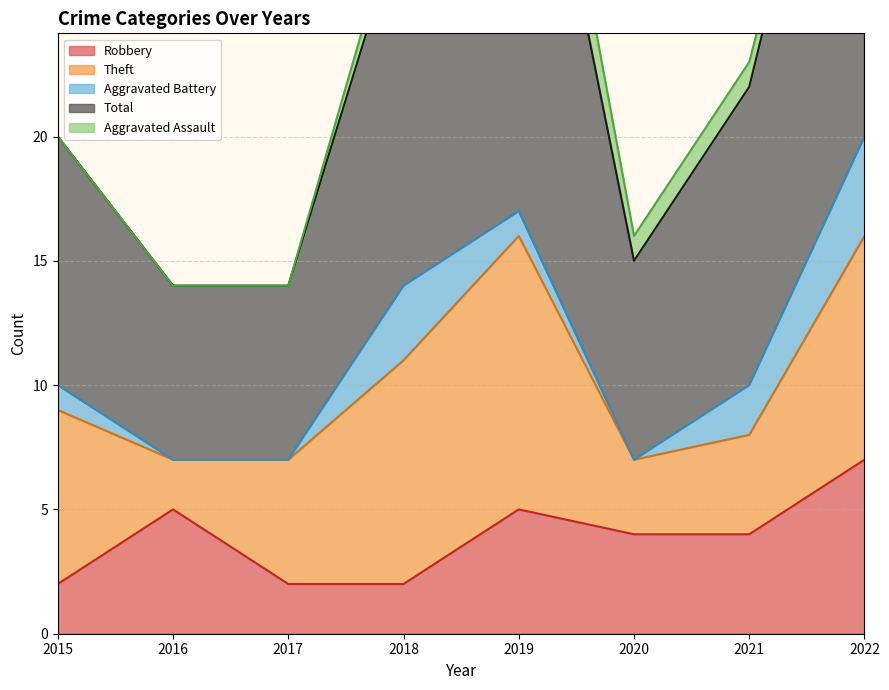

How many lines are shown in the chart?

5